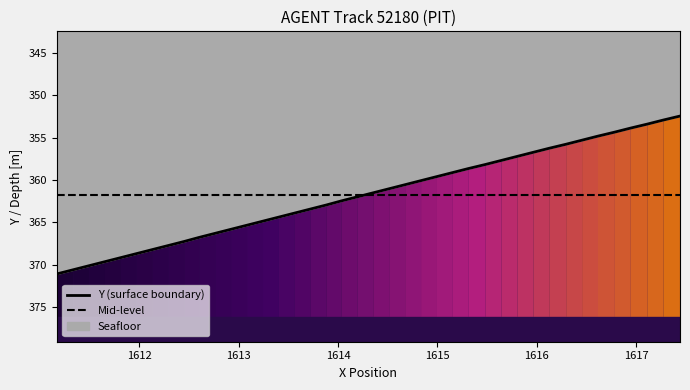

What is the maximum value for Y (surface boundary)?

371.1